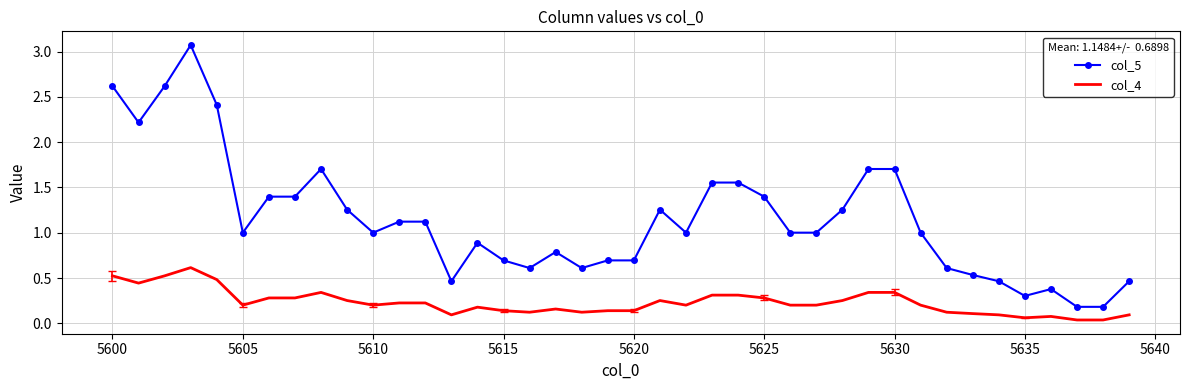

What is the difference between the maximum and minimum values in the col_5 series?

2.9